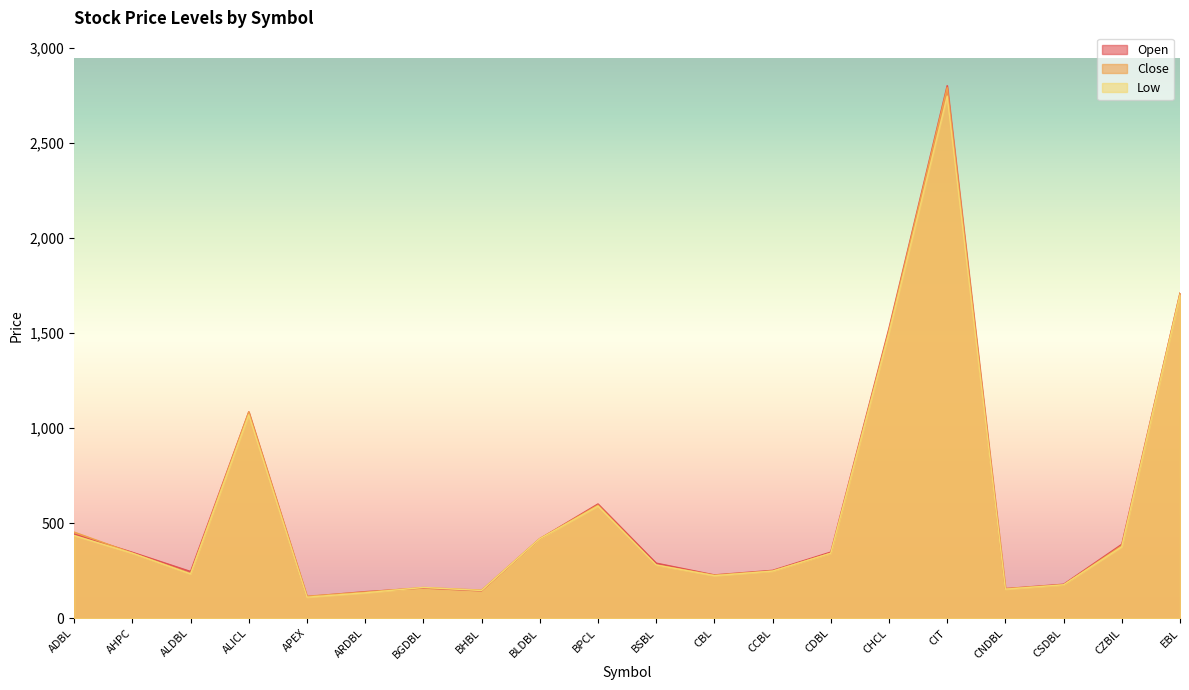

Where is the first local minimum for Open?

ALDBL